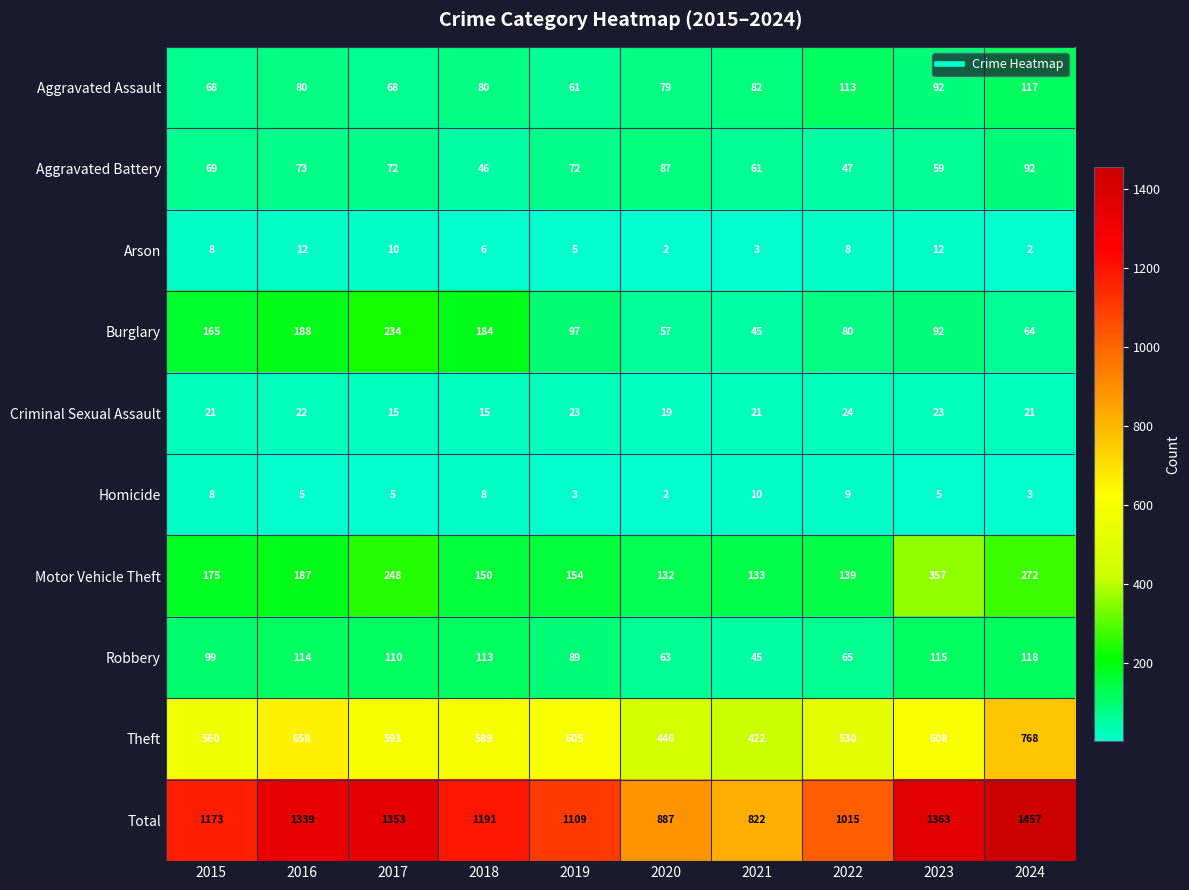

Is it true that Aggravated Battery equals 92 at 2024?

True